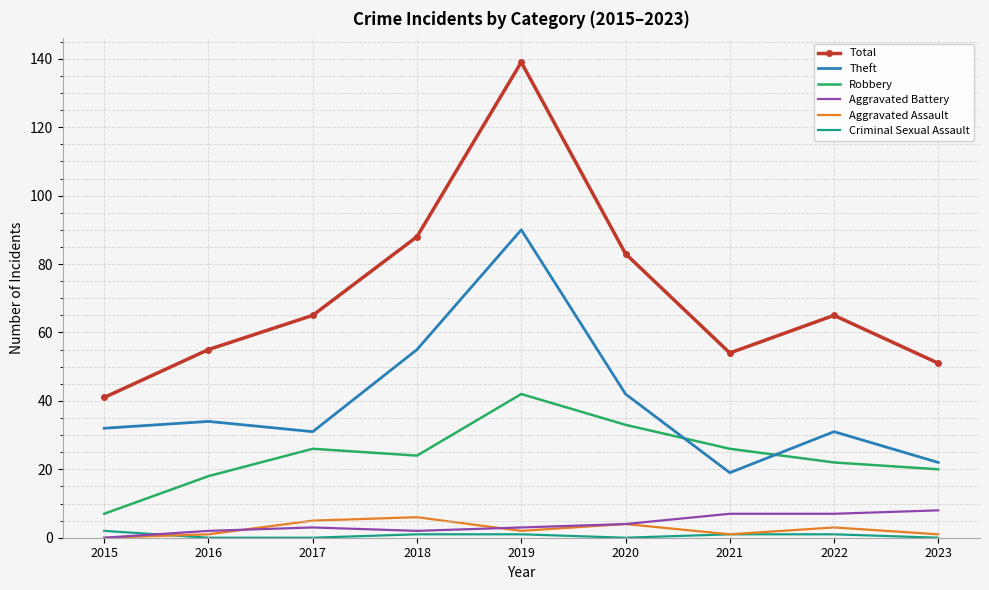

What is the sum of all Theft values?

356